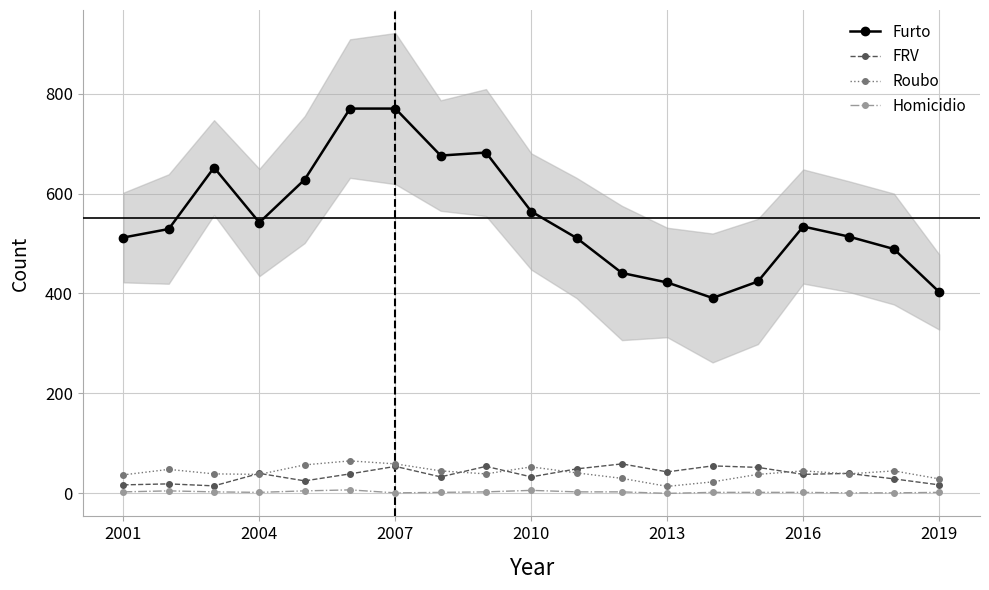

What is the difference between the maximum and minimum values in the Homicidio series?

7